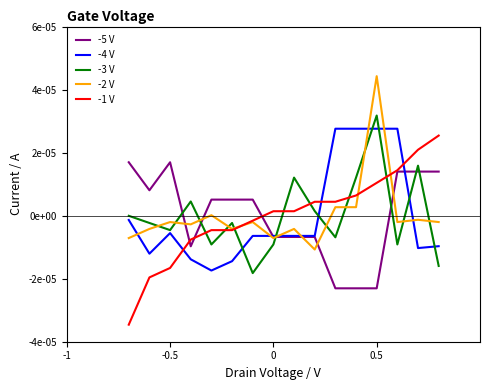

What are all the series names shown in the legend?

-5 V, -4 V, -3 V, -2 V, -1 V